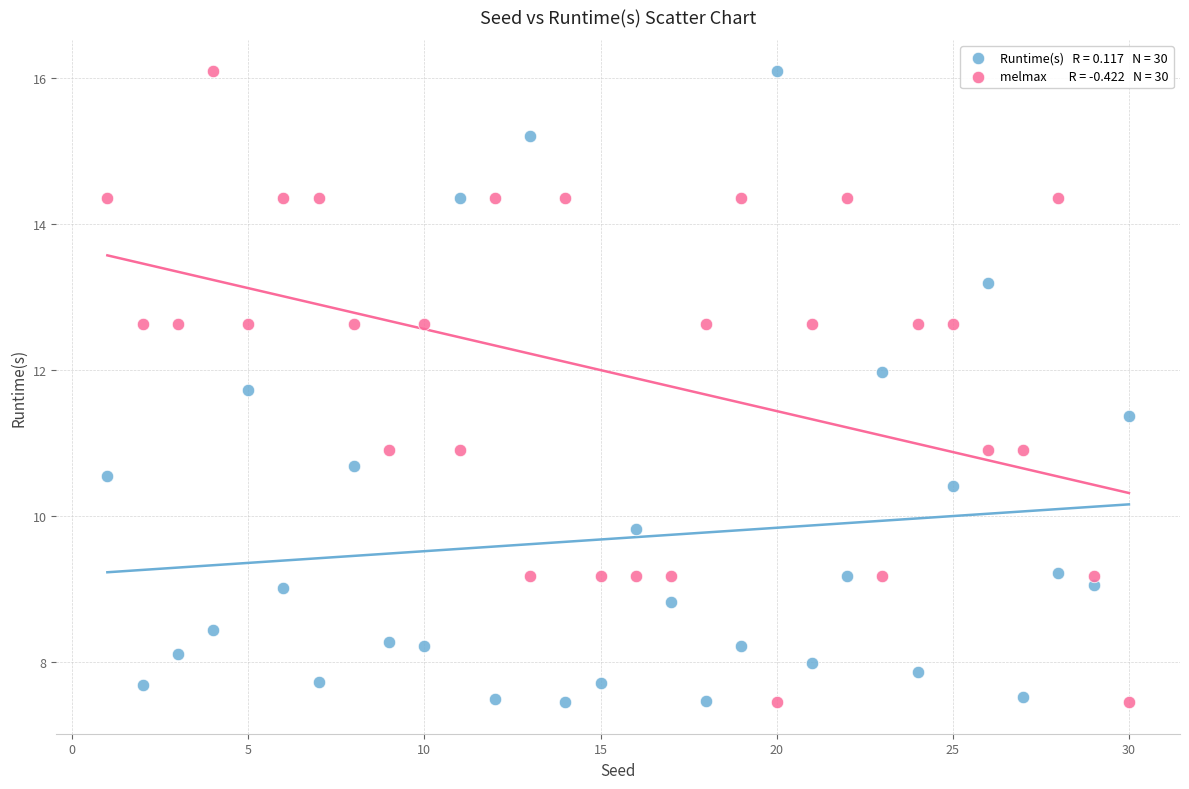

Across all data points, what is the range of Y values (max minus min)?

8.6